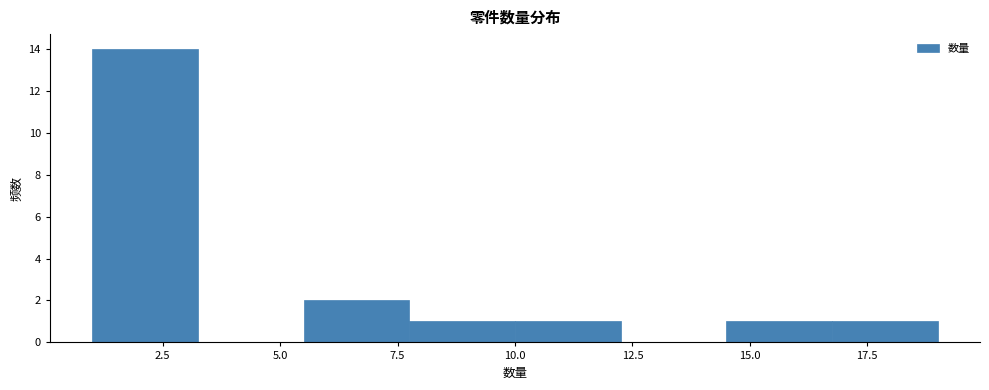

Reading left to right, list every bar in this chart as the range it spans on the x-axis followed by its height. Neither the bar edges nor the heights are printed on the chart, so give them approximately, as read against the axes.

1.00 to 3.25: 14
3.25 to 5.50: 0
5.50 to 7.75: 2
7.75 to 10.00: 1
10.00 to 12.25: 1
12.25 to 14.50: 0
14.50 to 16.75: 1
16.75 to 19.00: 1